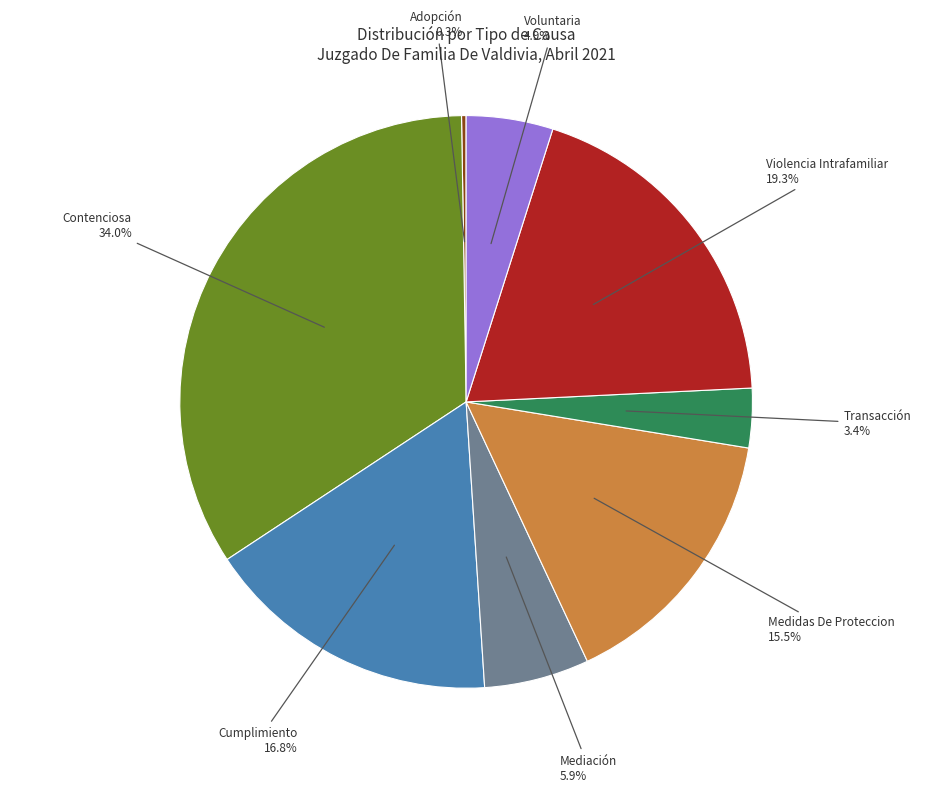

Is there a majority slice in this chart?

No